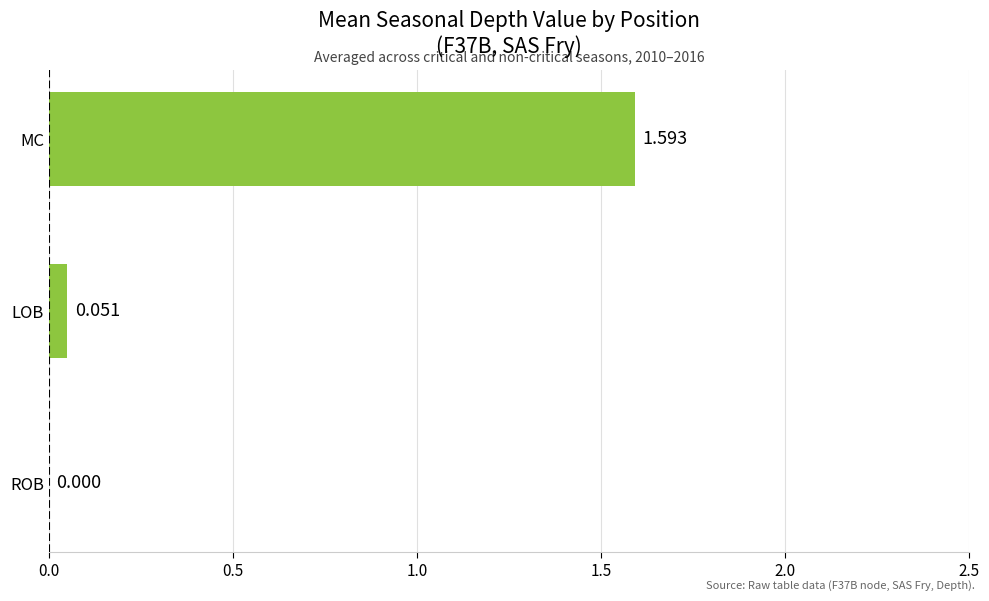

Which category has the highest value across all series?

MC